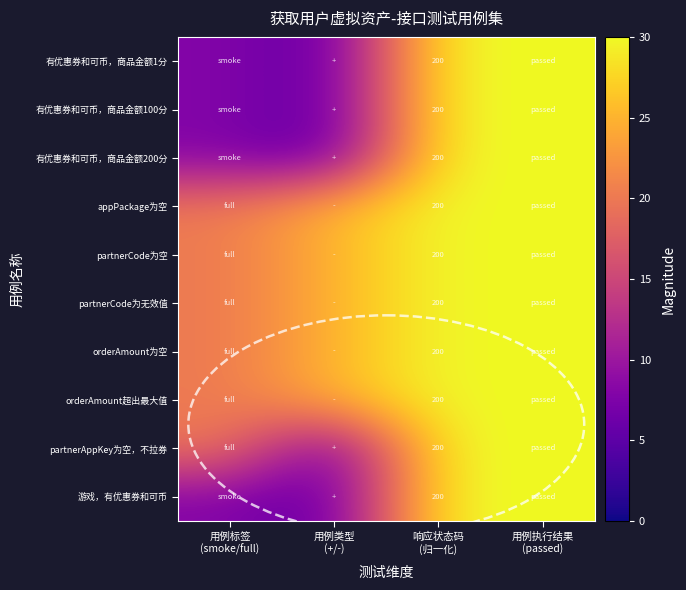

What is the total value across all series at 响应状态码
(归一化)?

2000